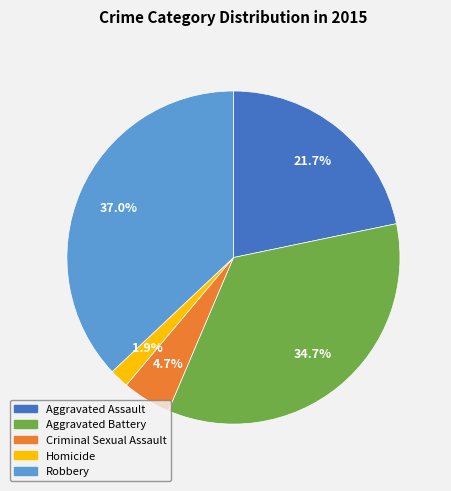

Between Aggravated Assault and Homicide, which is larger?

Aggravated Assault